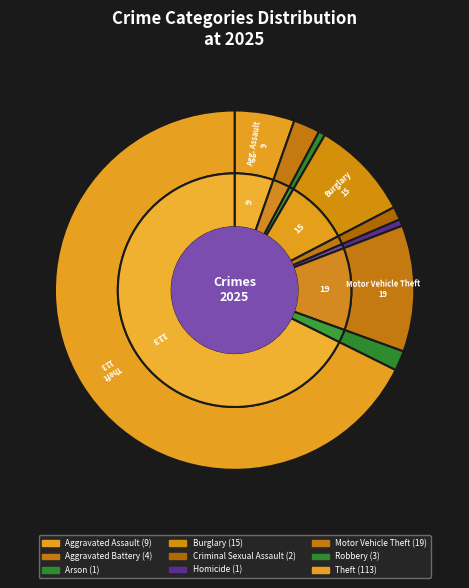

To the nearest percent, what portion does Criminal Sexual Assault represent?

1%